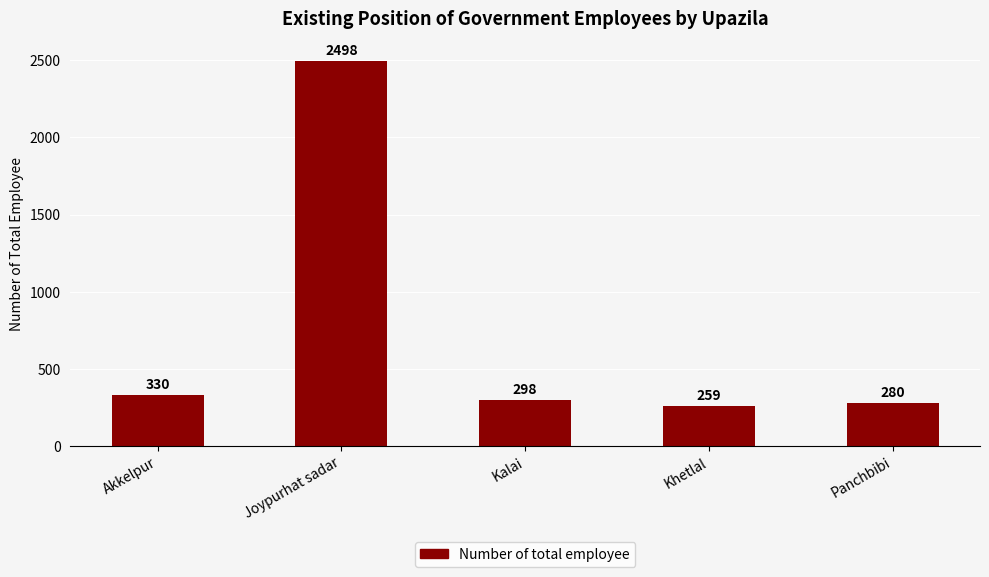

Read the value at Joypurhat sadar.

2498